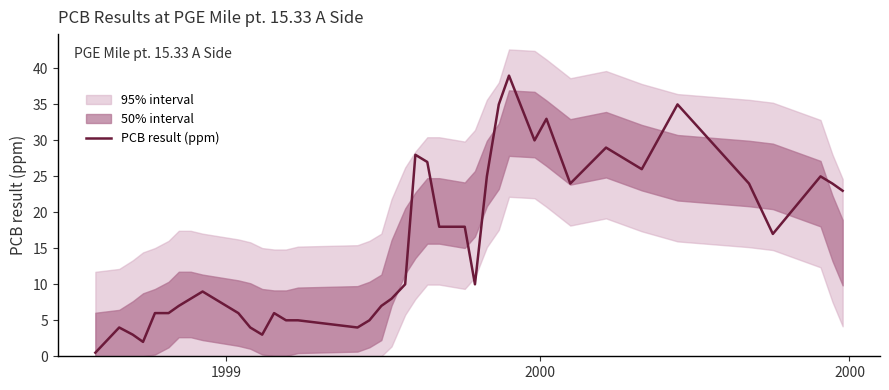

What is the maximum value for PCB result (ppm)?

39.0